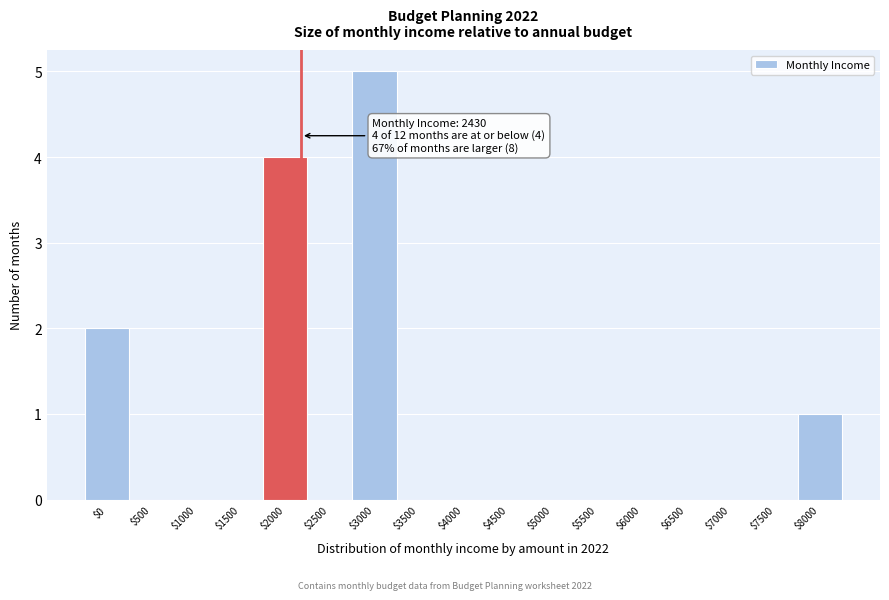

Which label corresponds to the largest value in the chart?

$3000